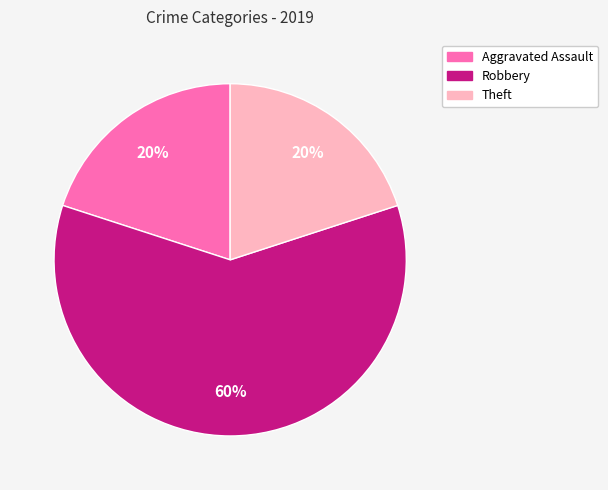

What is the ratio of the value at Aggravated Assault to the value at Robbery?

0.3